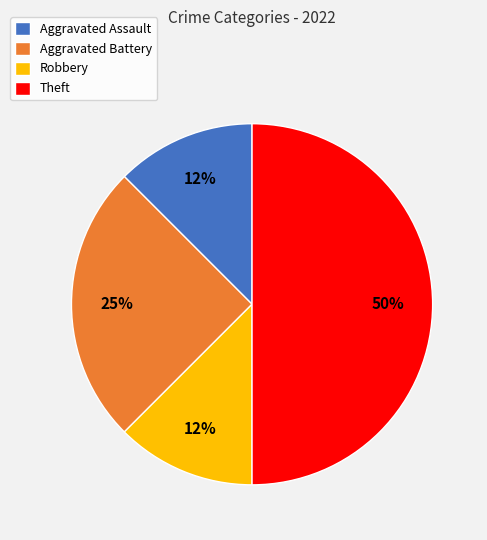

Is the sum of Aggravated Battery and Theft greater than half?

Yes